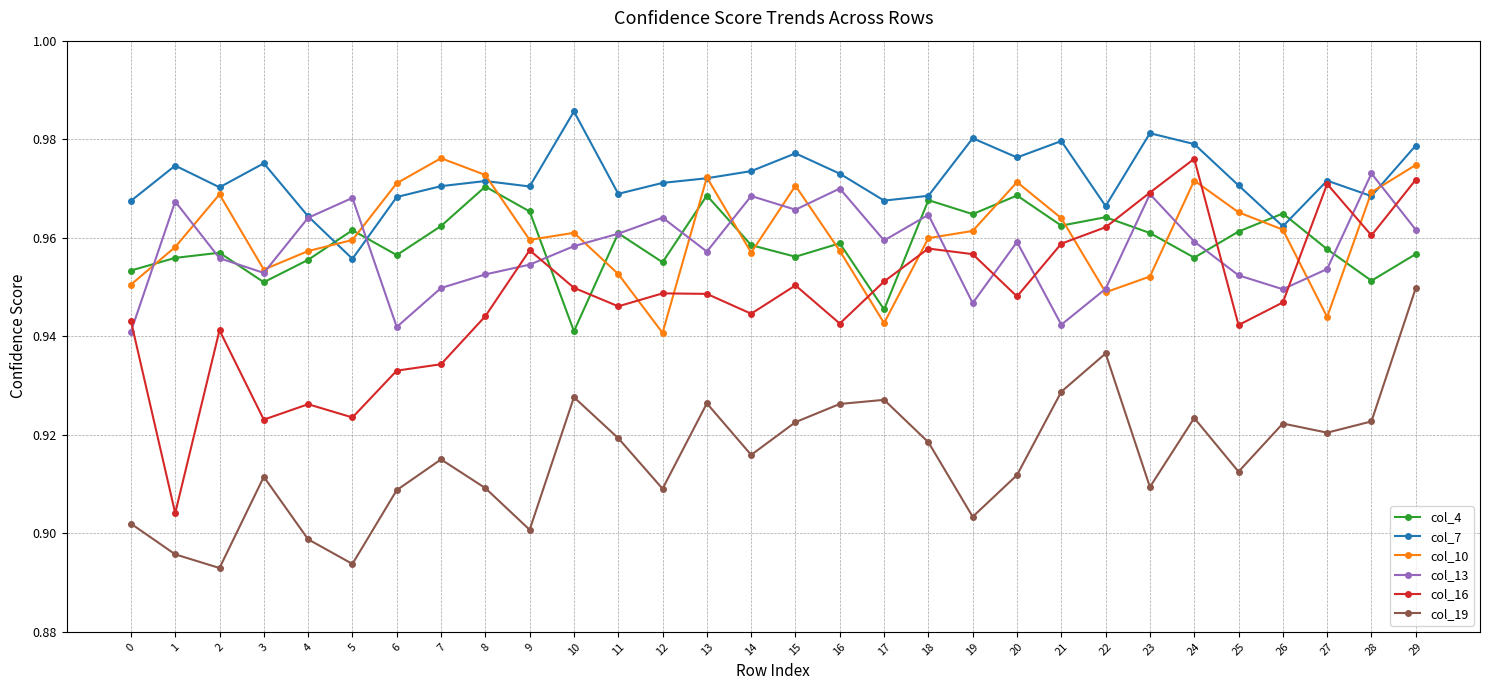

The col_7 series shows 1.3 at 18. True or false?

False